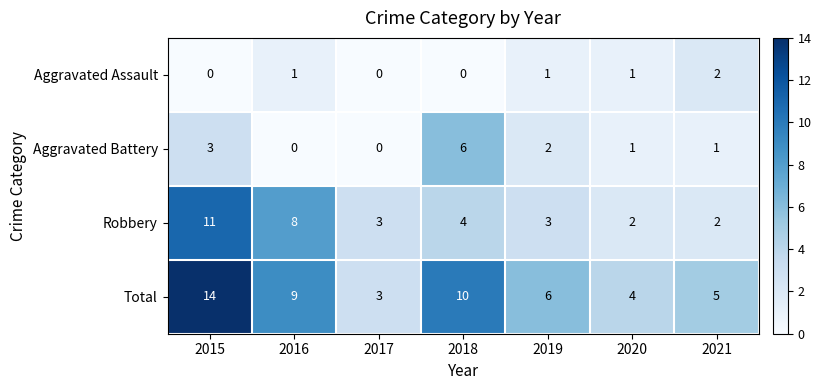

Which series has the widest spread of values?

Total